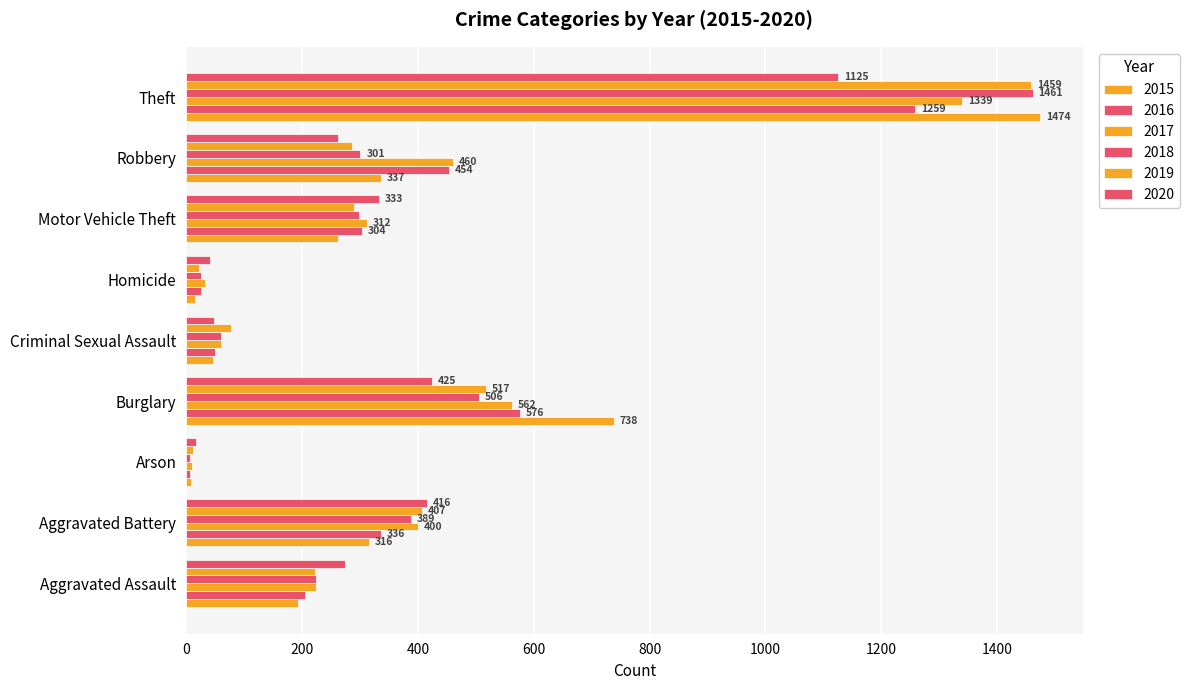

List the labels in order of 2015 value, smallest first.

Arson, Homicide, Criminal Sexual Assault, Aggravated Assault, Motor Vehicle Theft, Aggravated Battery, Robbery, Burglary, Theft